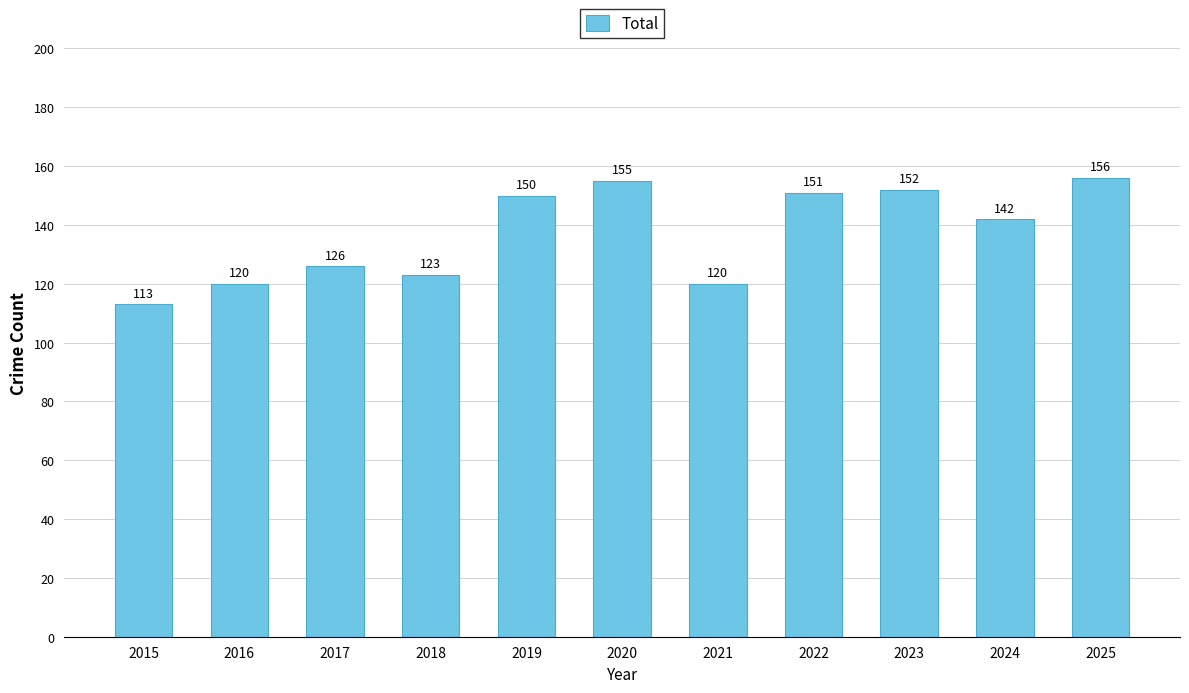

Between 2020 and 2025, which is larger?

2025